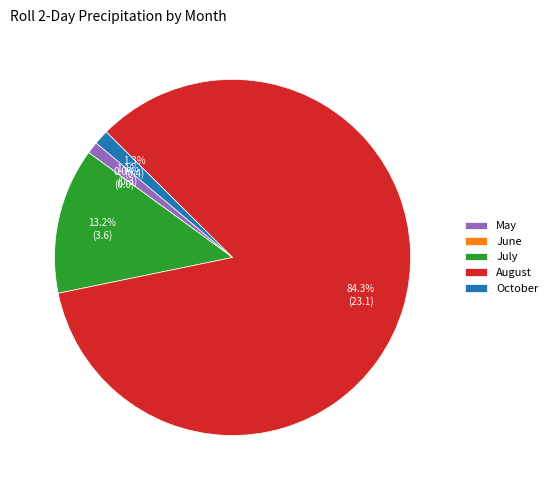

What is the change in value from May to October?

+0.1